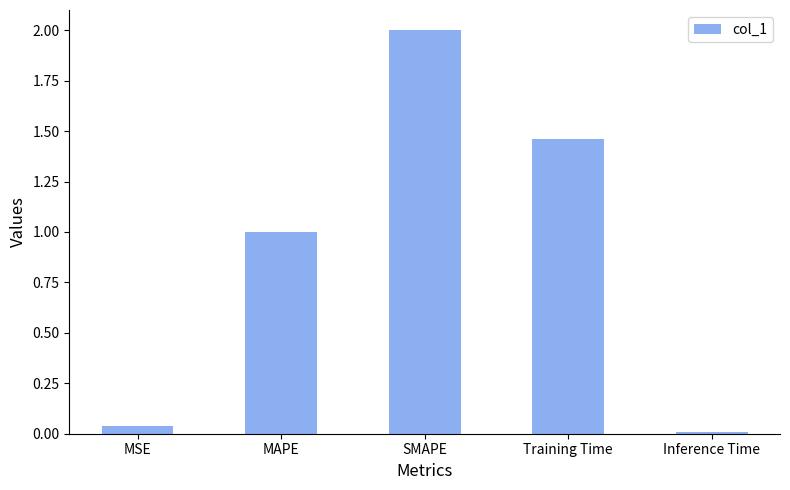

The chart shows a value of 0.0 at MSE. True or false?

True